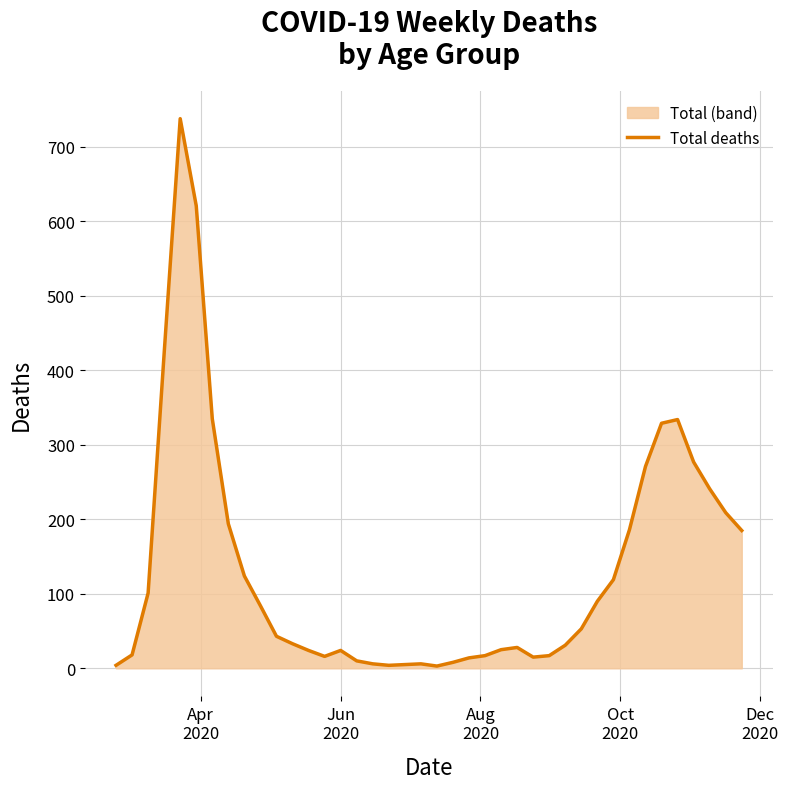

What is the difference between the maximum and minimum values?

735